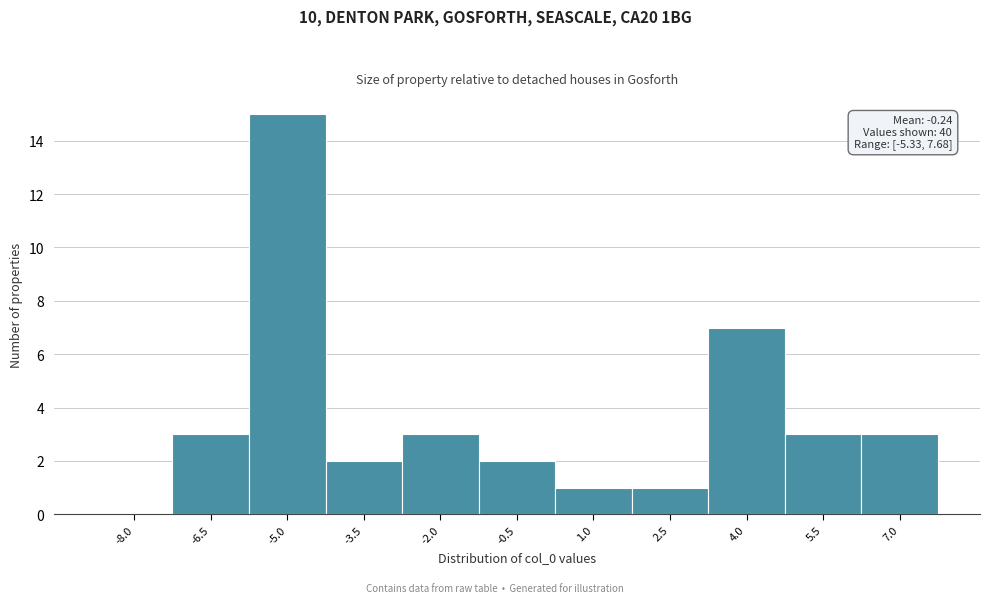

Reading left to right, transcribe all the data shown in this chart.

-8.0=0	-6.5=3	-5.0=15	-3.5=2	-2.0=3	-0.5=2	1.0=1	2.5=1	4.0=7	5.5=3	7.0=3